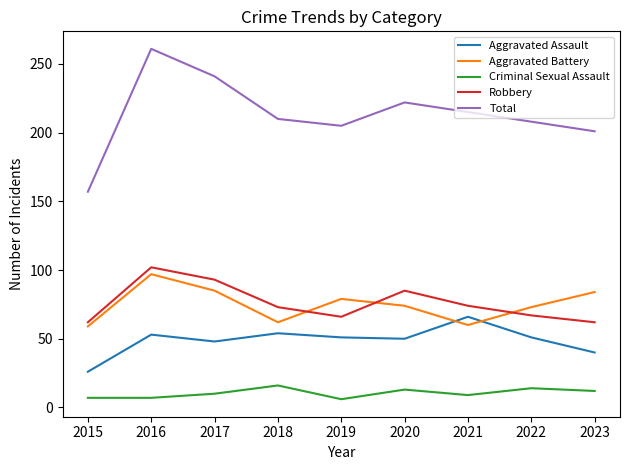

True or false: Aggravated Assault has a value of 50 at 2020.

True